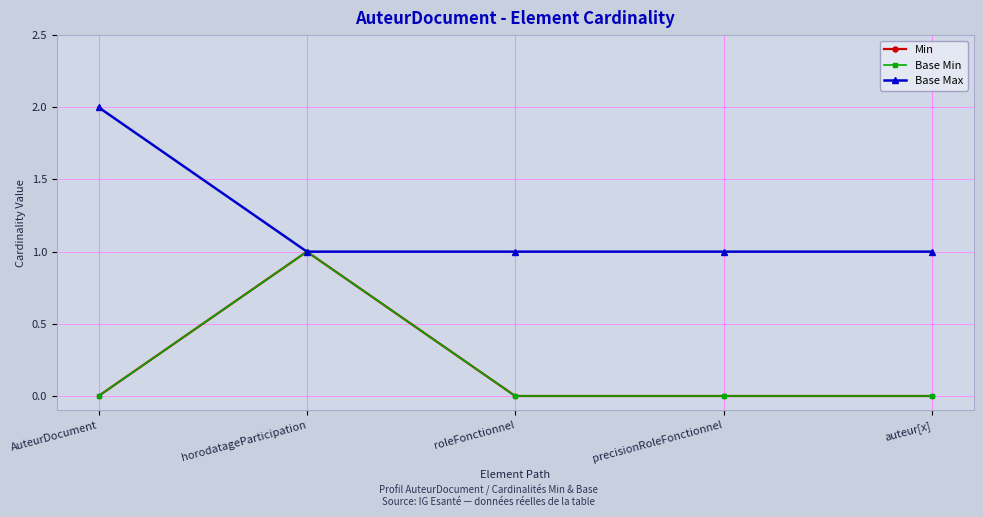

True or false: Min and Base Max cross at least once.

False